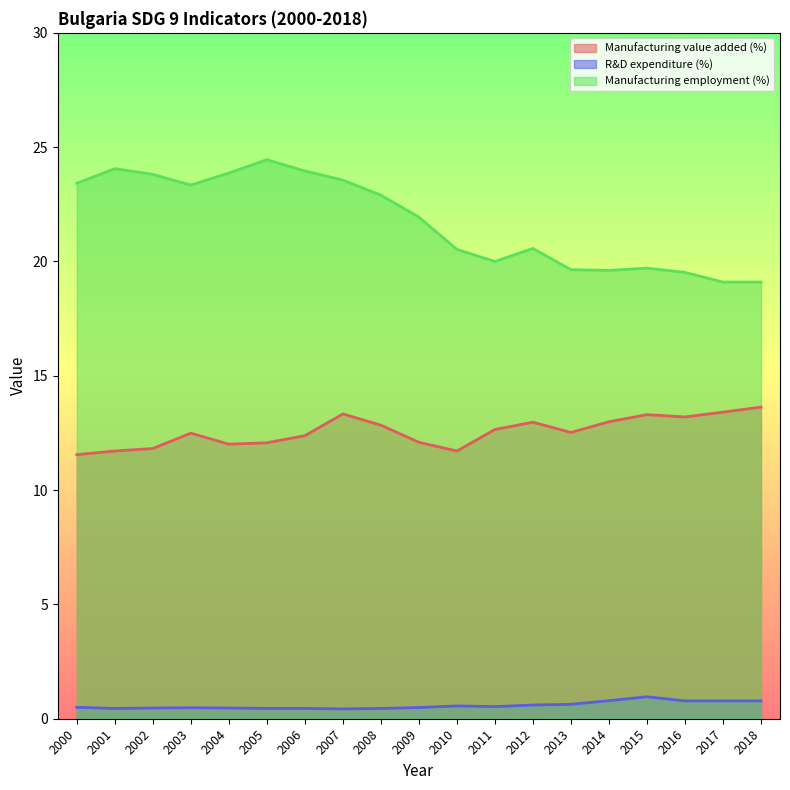

What value does the Manufacturing value added (%) series have at 2012?

13.0